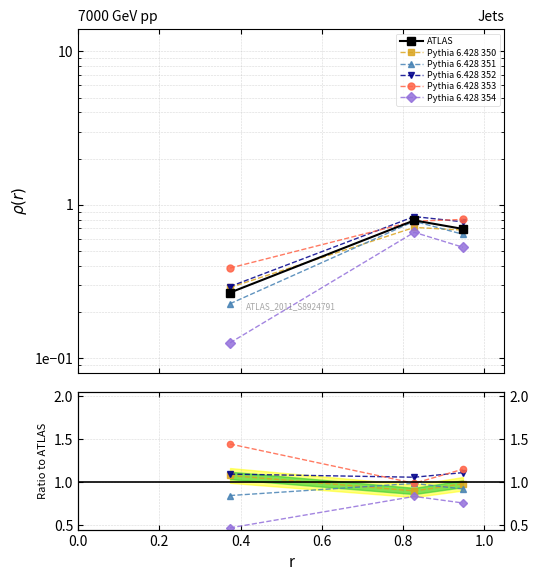

Is the value of Pythia 6.428 351 at 0.0 greater than the value of Pythia 6.428 352 at 0.0?

No